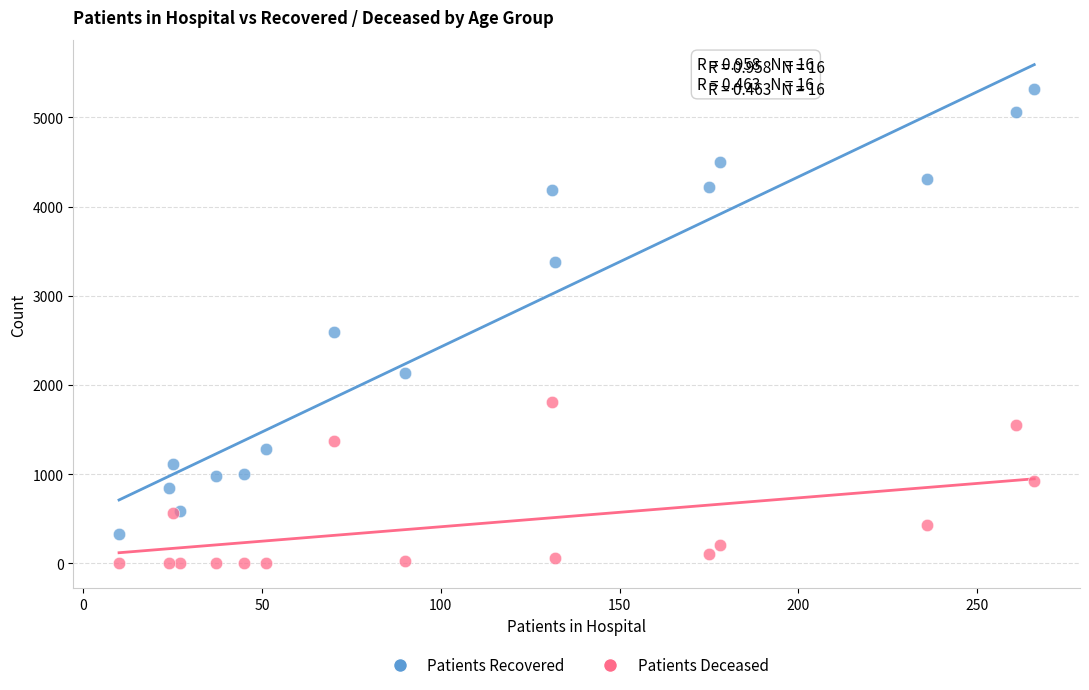

Which series contains the highest Y value?

Patients Recovered